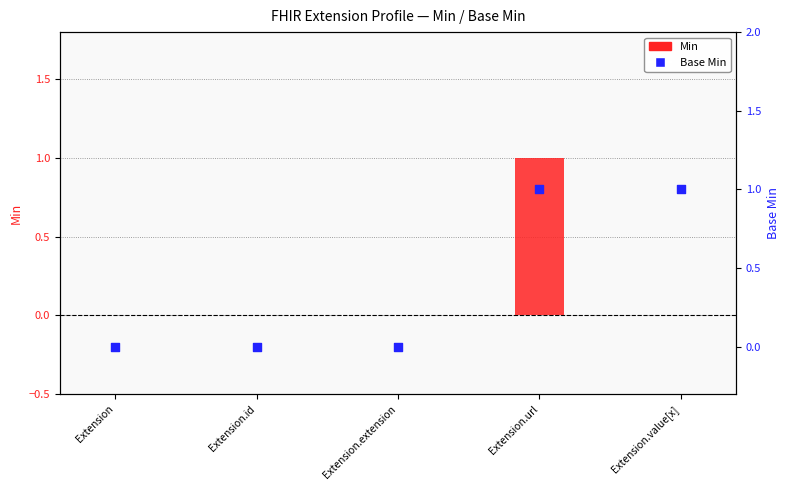

At which category is the sum across all series the highest?

Extension.url